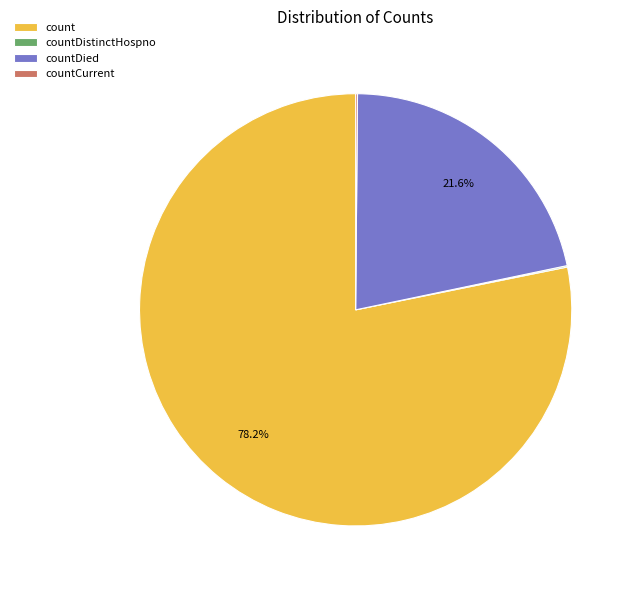

Which category has the biggest portion of the pie?

count